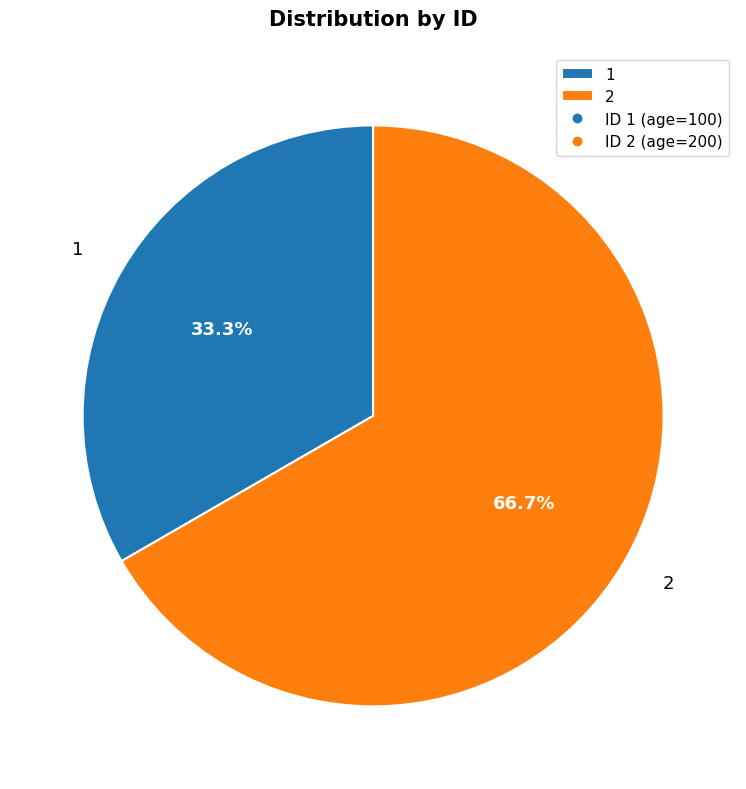

Do 2 and 1 together represent more than half of the pie?

Yes